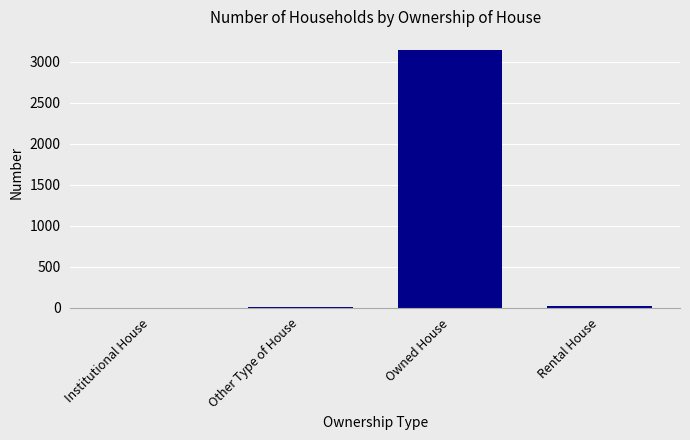

What is the ratio of the value at Owned House to the value at Rental House?

209.8